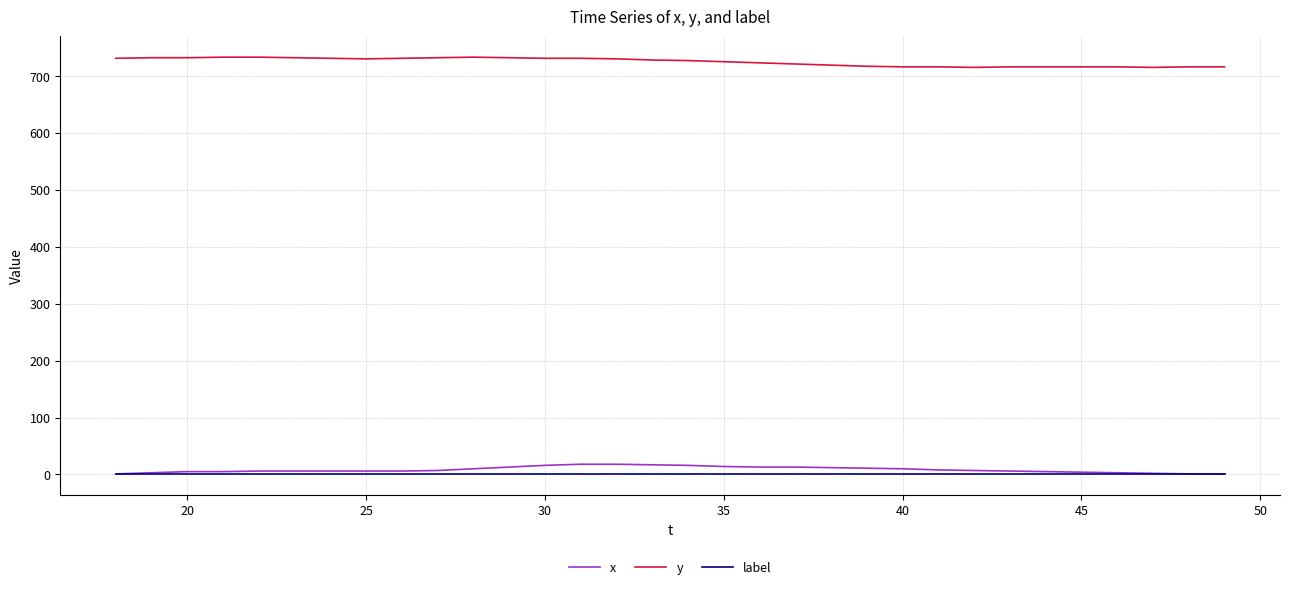

True or false: y and x intersect in this chart.

False